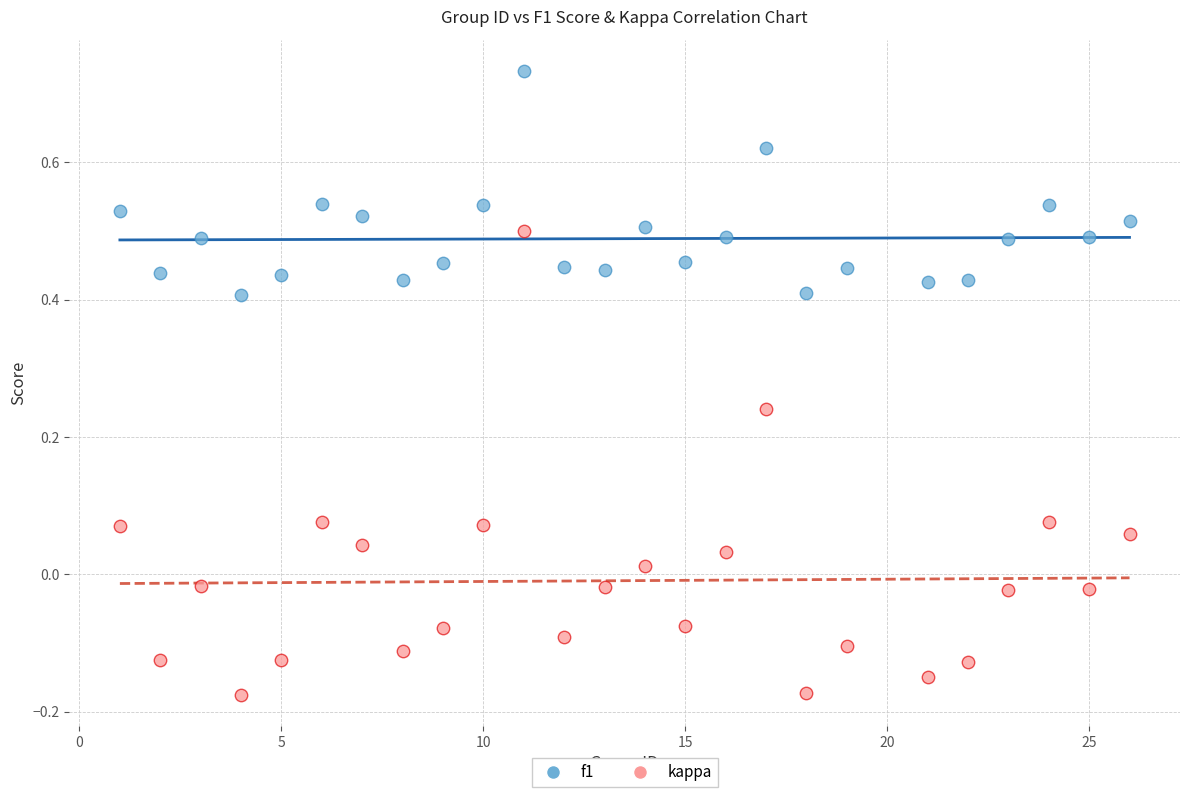

Which series contains the highest Y value?

f1